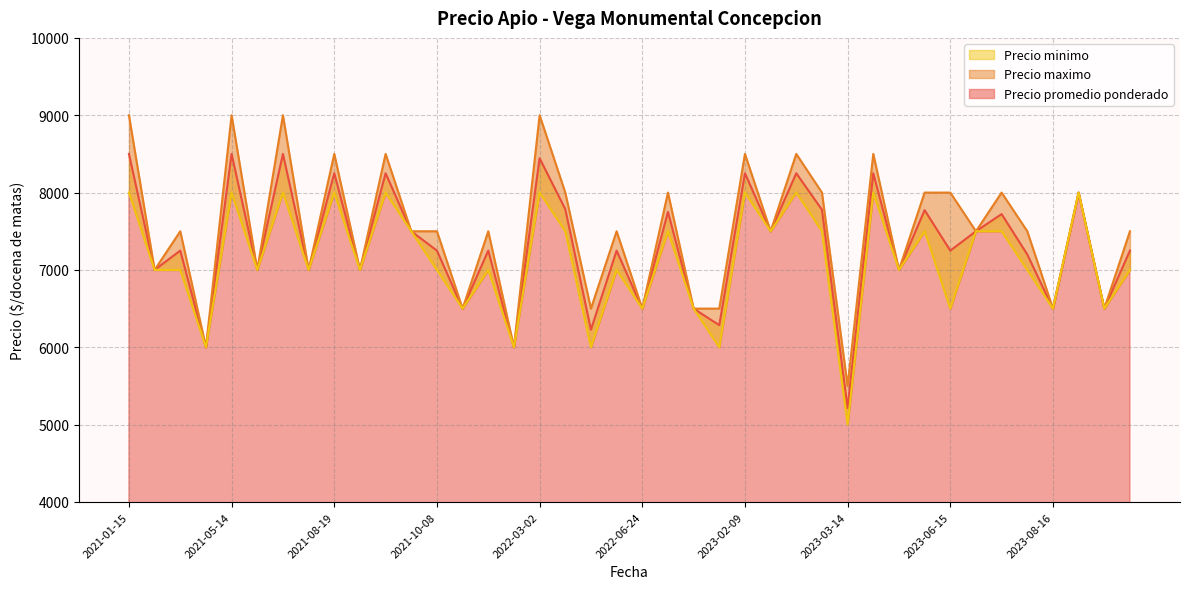

What is the difference between the highest and lowest values at 2021-09-23?

500